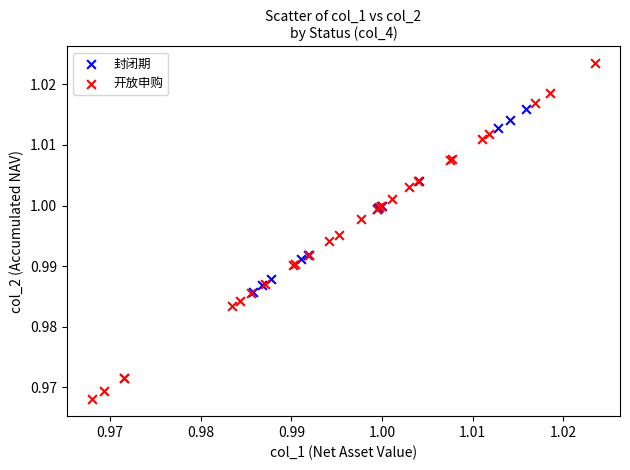

Which series reaches the maximum Y coordinate?

开放申购